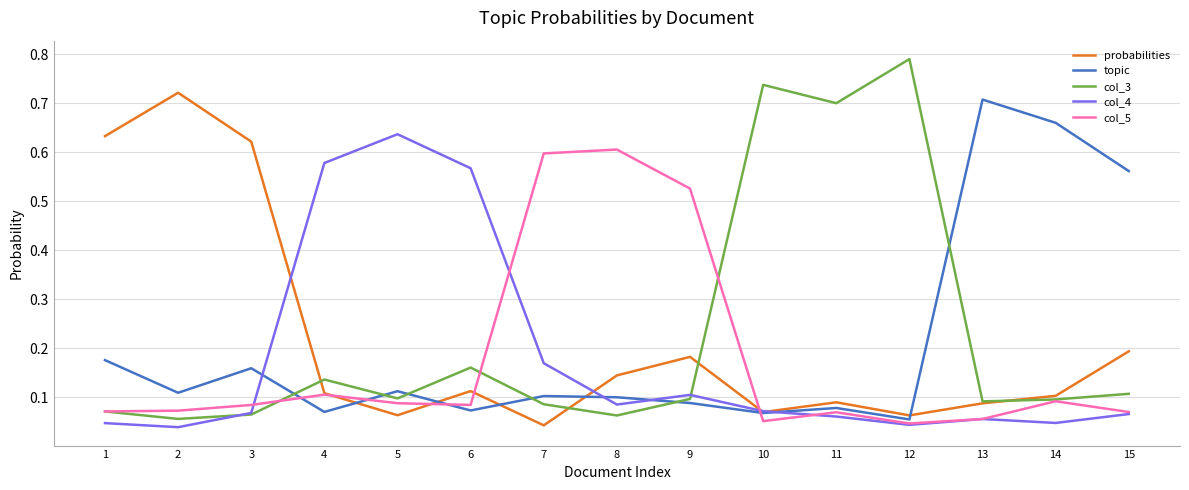

Is the value of col_5 at 9 greater than the value of topic at 8?

Yes